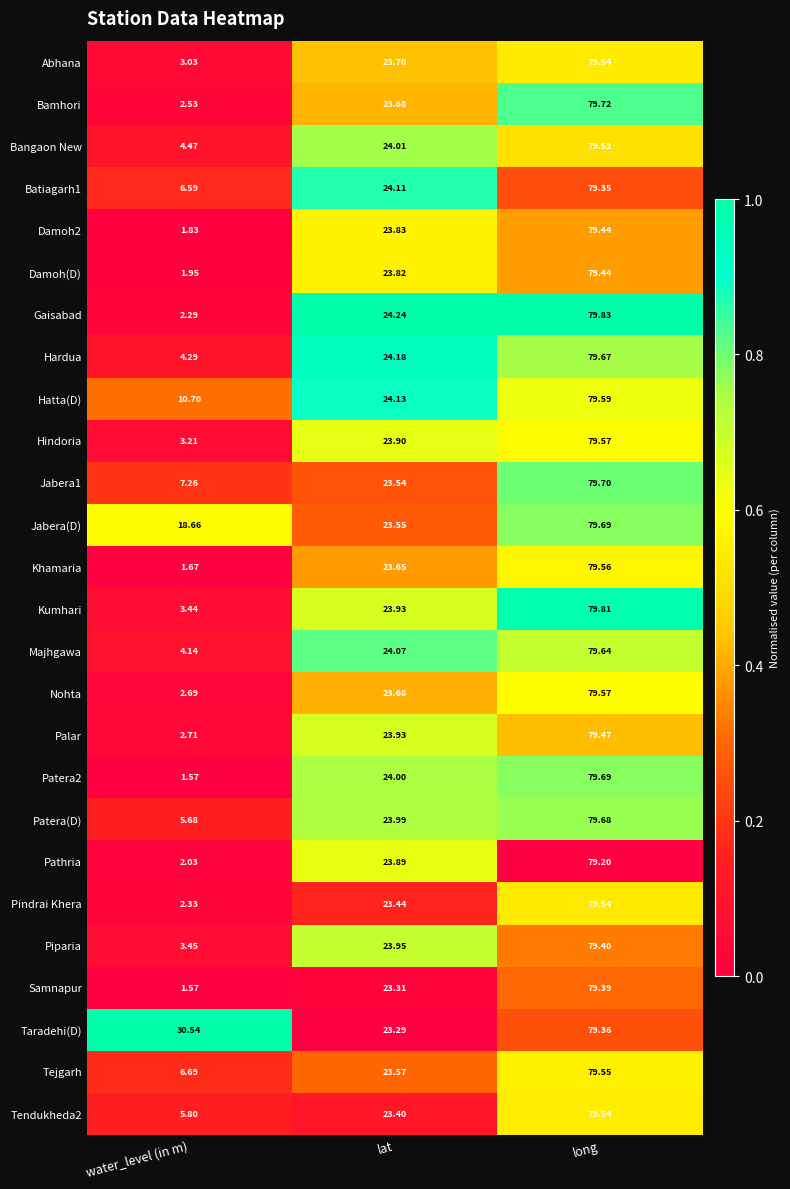

Which category has the lowest value across all series?

water_level (in m)